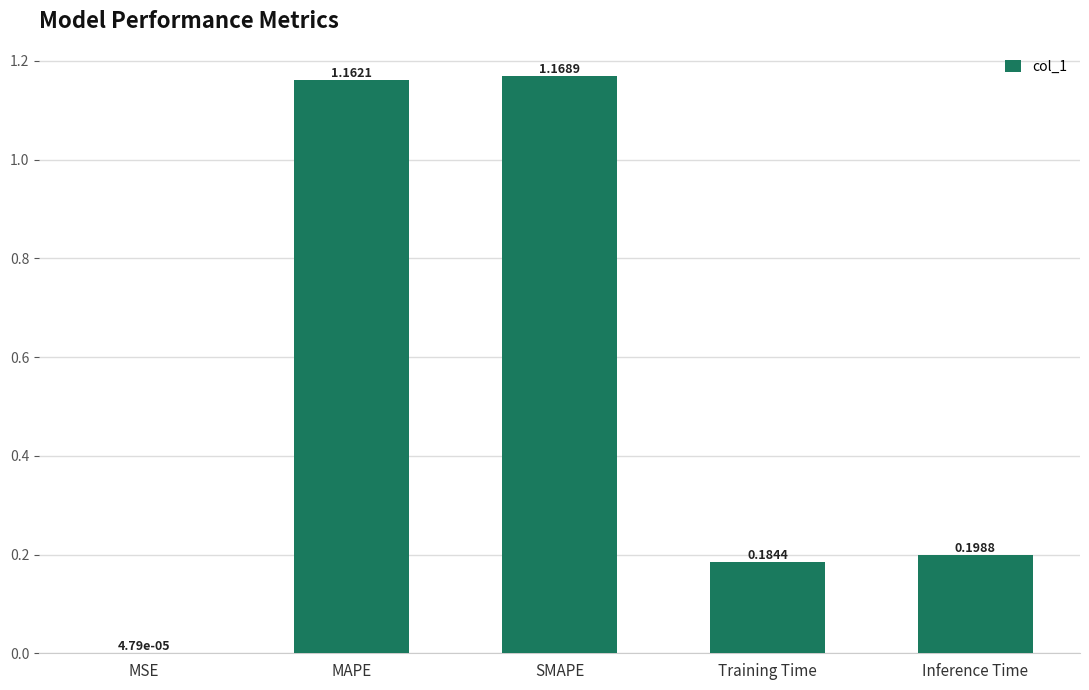

Which has a higher value, Training Time or SMAPE?

SMAPE